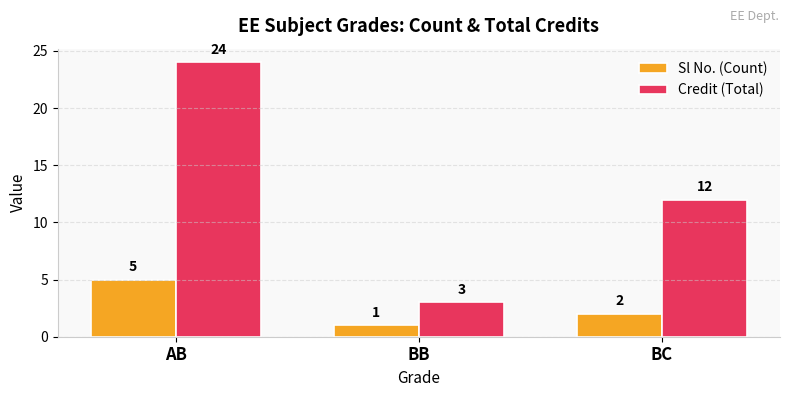

How many bars are there in total?

6